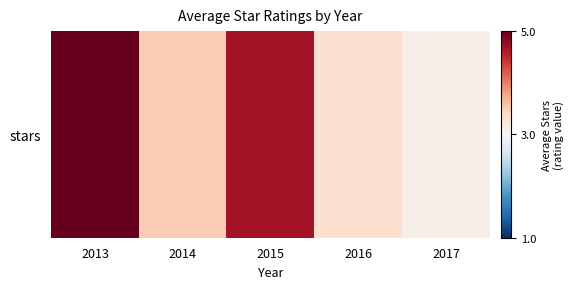

How many categories are shown in the chart?

5